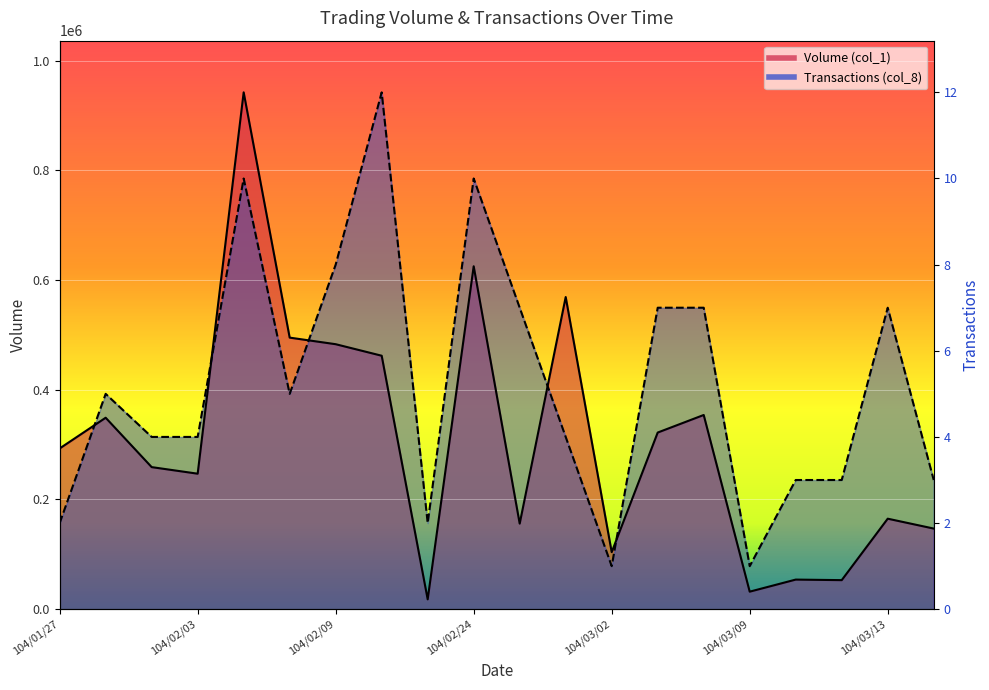

What is the smallest value displayed?

18000